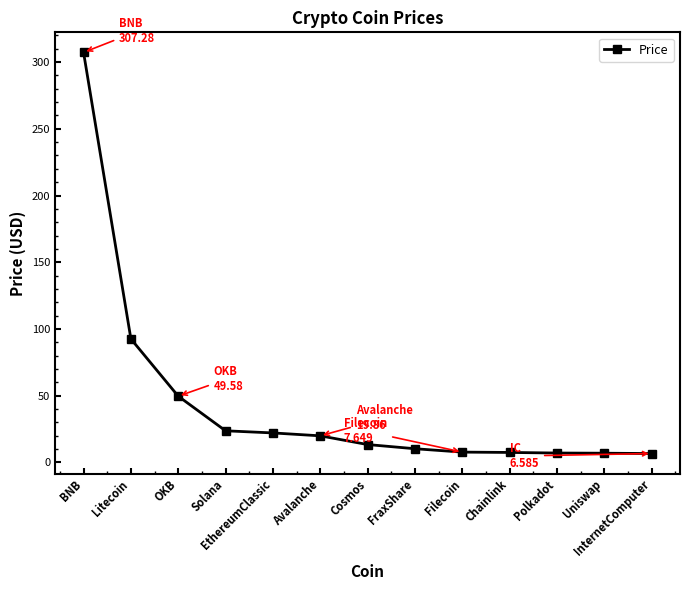

How many values are below 13?

6